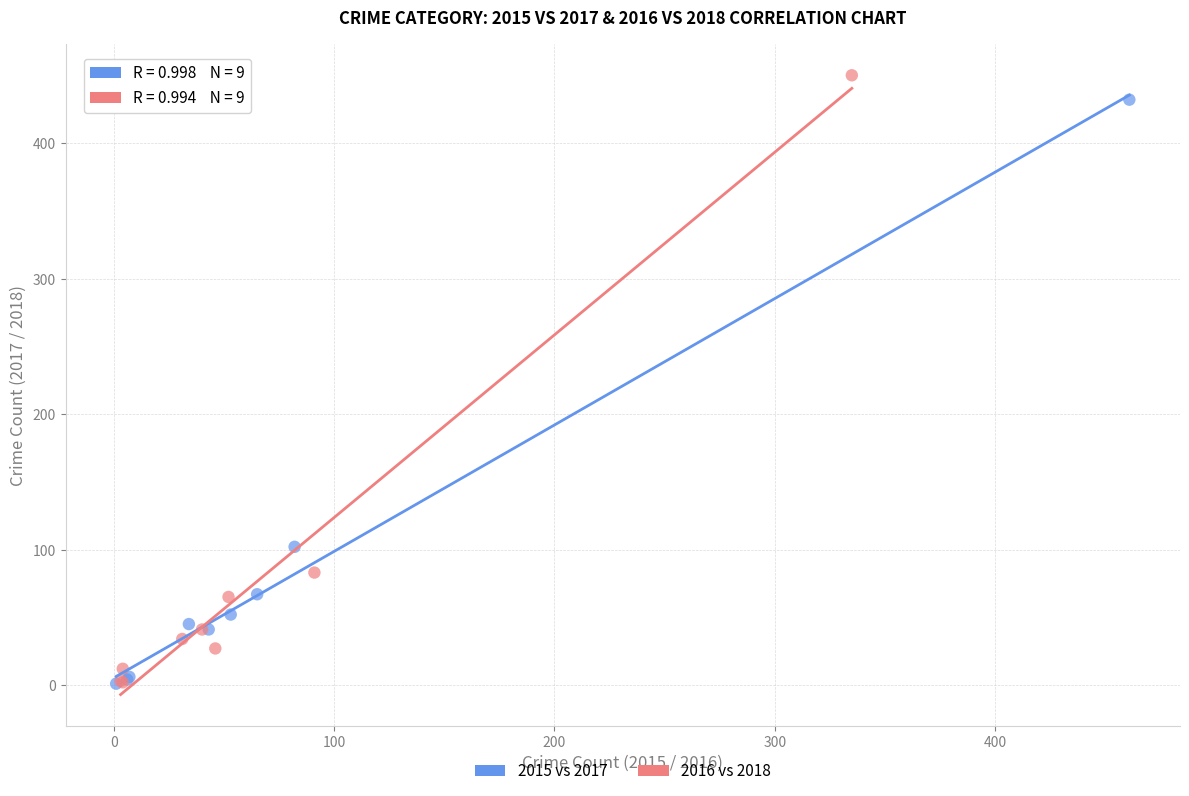

Which series has the largest Y range (max minus min)?

2016 vs 2018